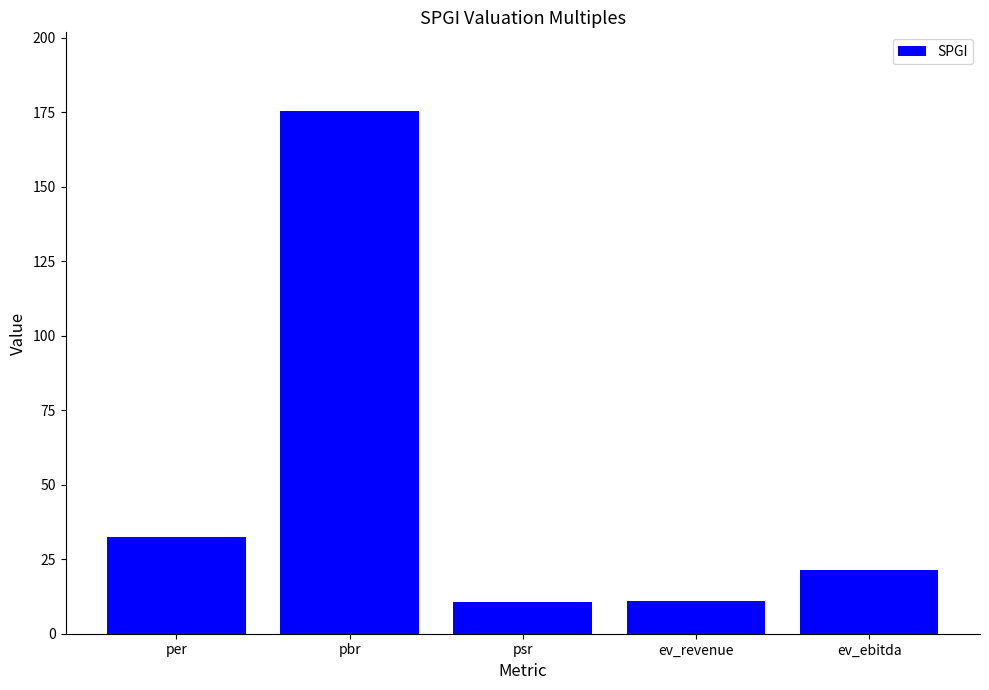

What is the maximum value shown in the chart?

175.6